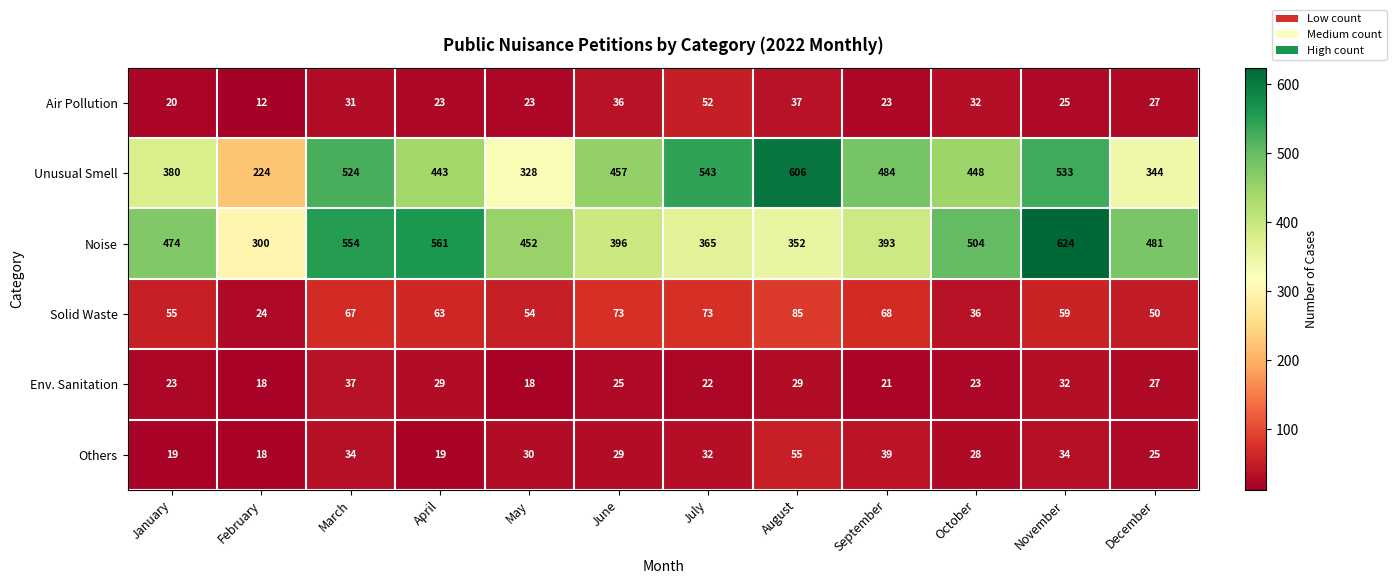

At how many categories does at least one series exceed 287?

12